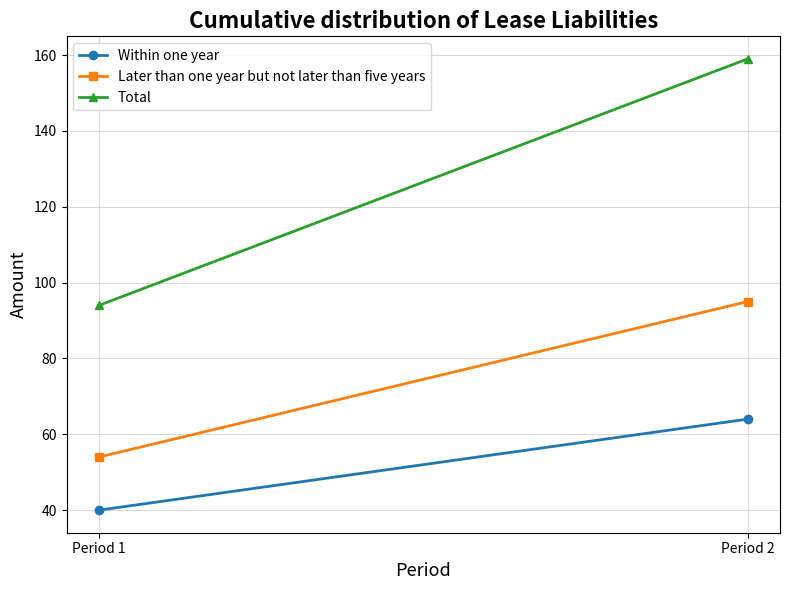

Between Period 1 and Period 2, which is larger?

Period 2